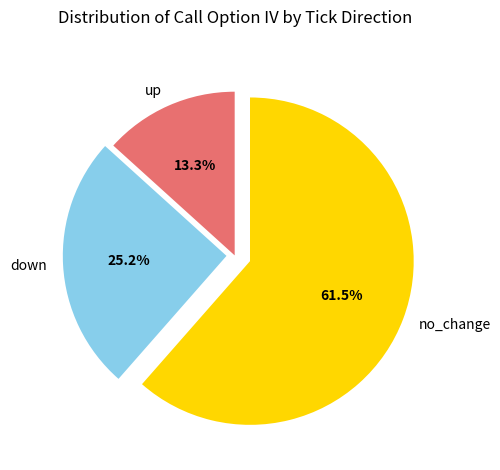

What portion of the pie excludes no_change?

38.5%